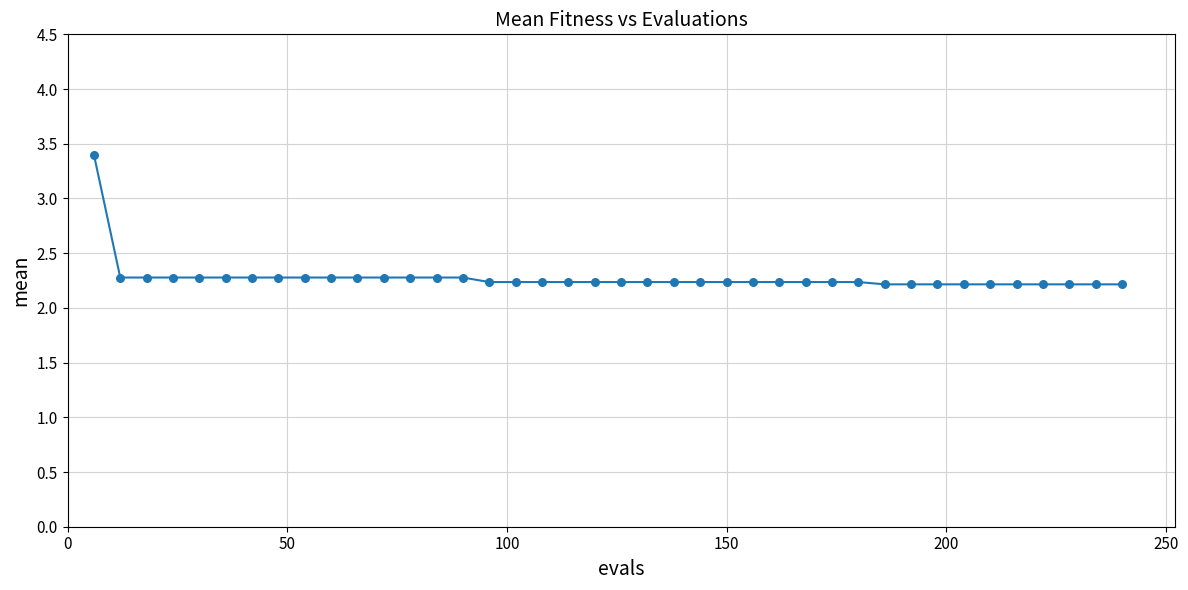

What is the minimum value shown in the chart?

2.2